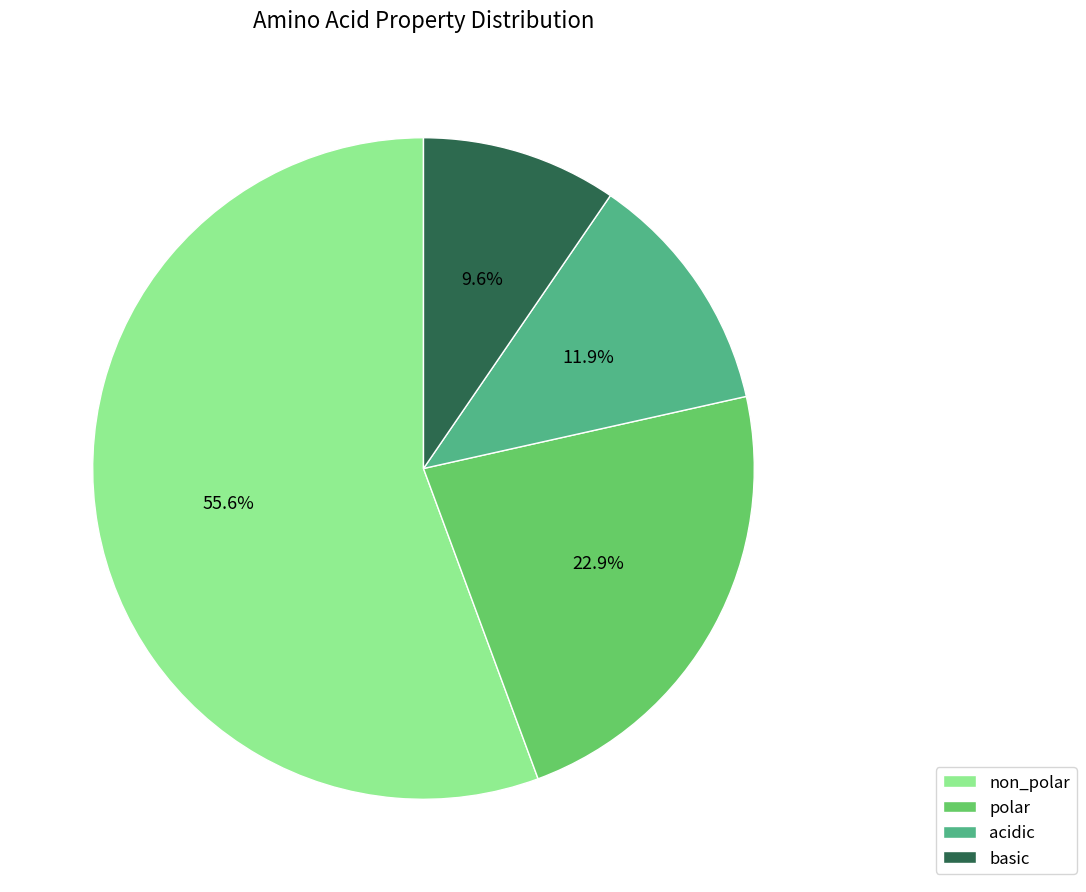

To the nearest percent, what percentage of the pie is non_polar?

56%